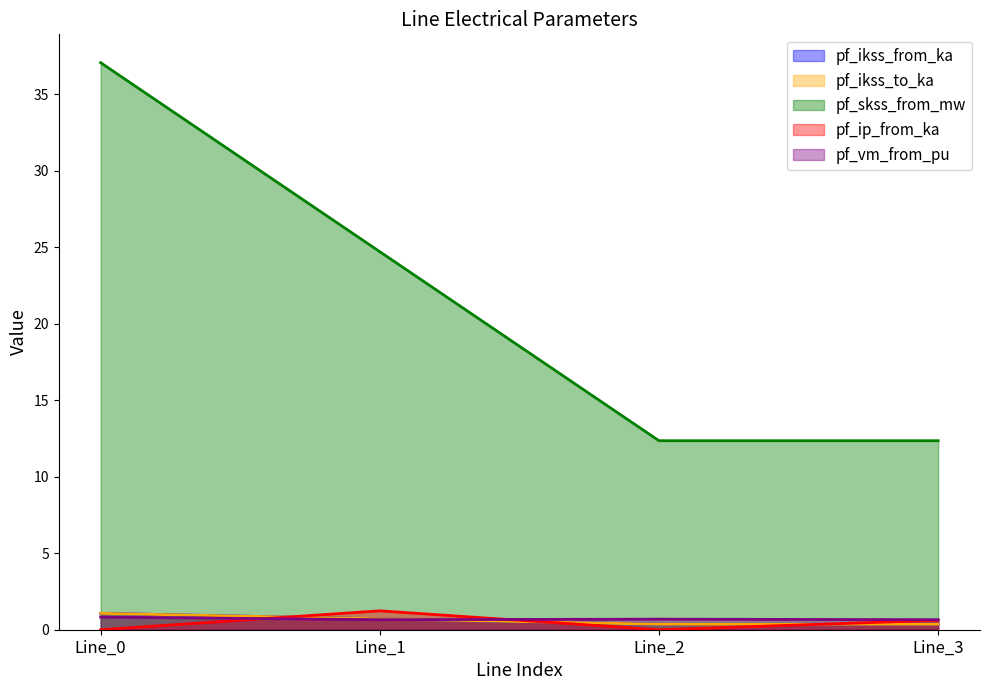

Where is the first local maximum for pf_ip_from_ka?

Line_1